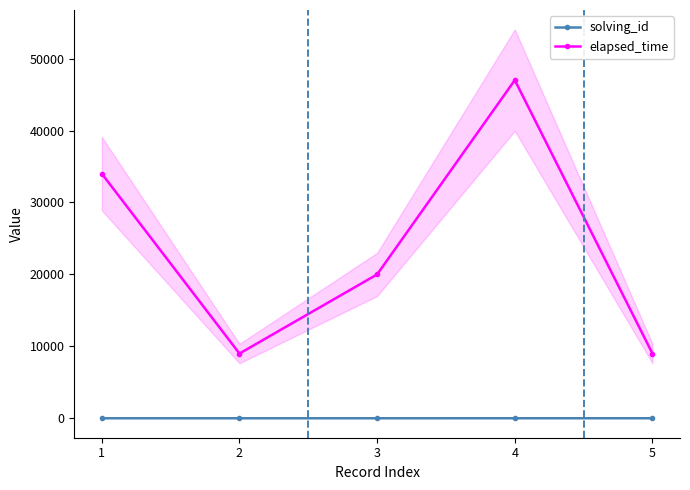

At 3, list the series in order from largest to smallest.

elapsed_time, solving_id